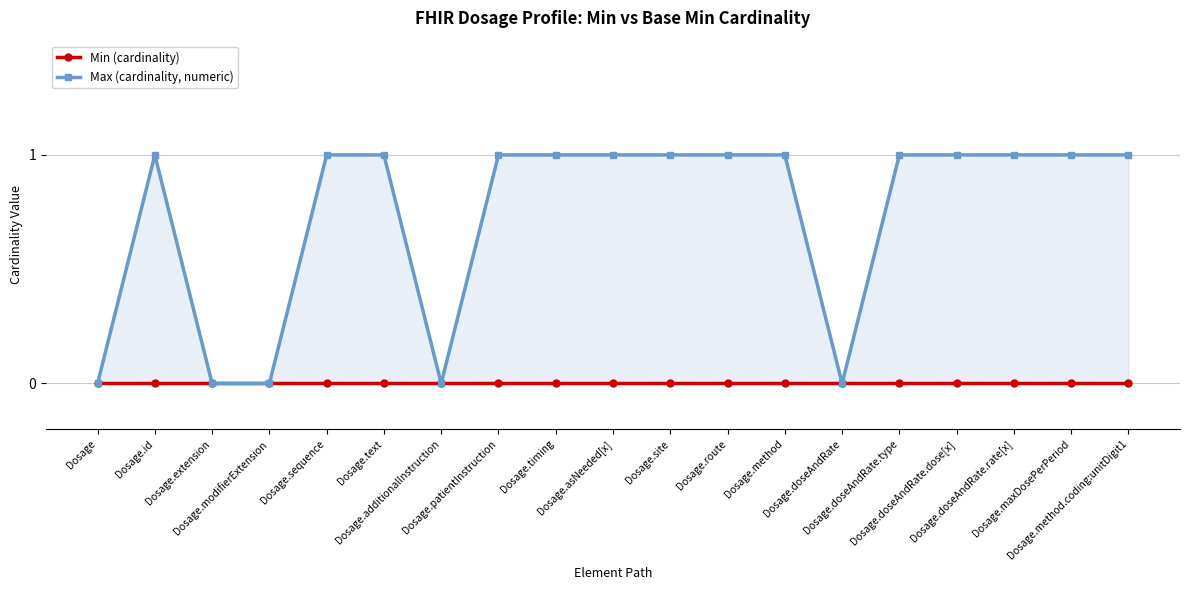

In Max (cardinality, numeric), how many points are higher than both neighbors (excluding endpoints)?

1